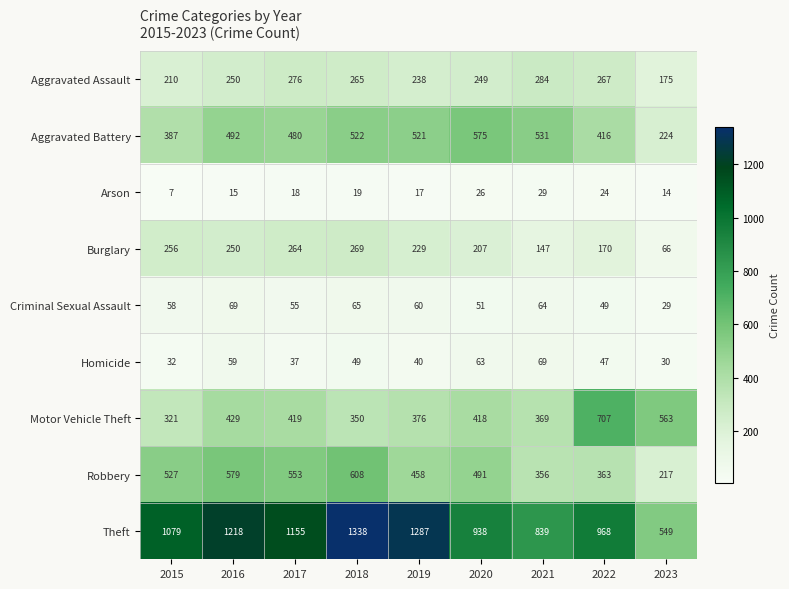

What is the minimum value for Motor Vehicle Theft?

321